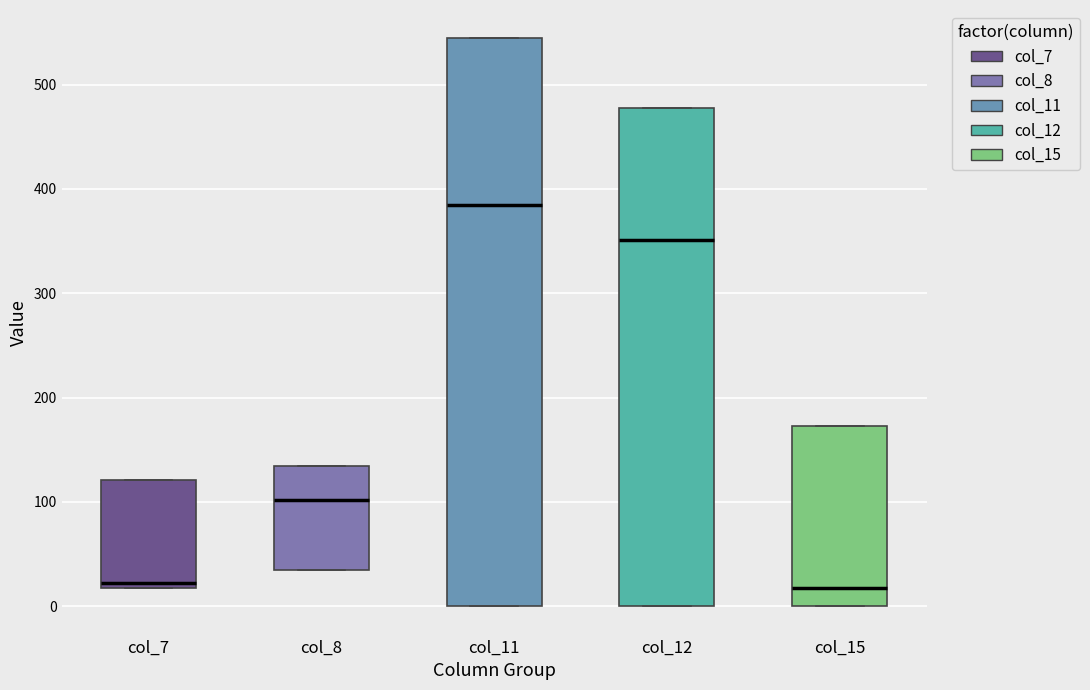

Reading left to right, transcribe this box plot: for each box, give where its median line is, the range the box spans, and where its two whiskers end, as read against the y-axis. The values are not printed on the chart, so give them approximately, as read against the axis.

col_7: median 20 (just above the box's lower edge), box 20 to 120, whiskers 20 to 120
col_8: median 100, box 40 to 130, whiskers 40 to 130
col_11: median 380, box 0 to 540, whiskers 0 to 540
col_12: median 350, box 0 to 480, whiskers 0 to 480
col_15: median 20, box 0 to 170, whiskers 0 to 170